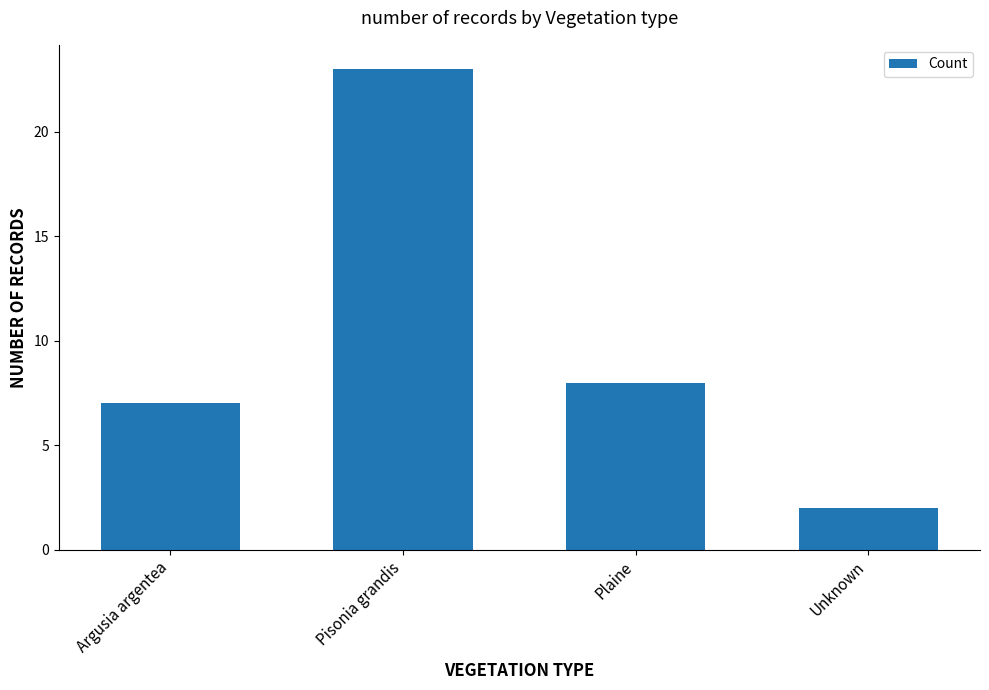

List the labels in order of value, smallest first.

Unknown, Argusia argentea, Plaine, Pisonia grandis